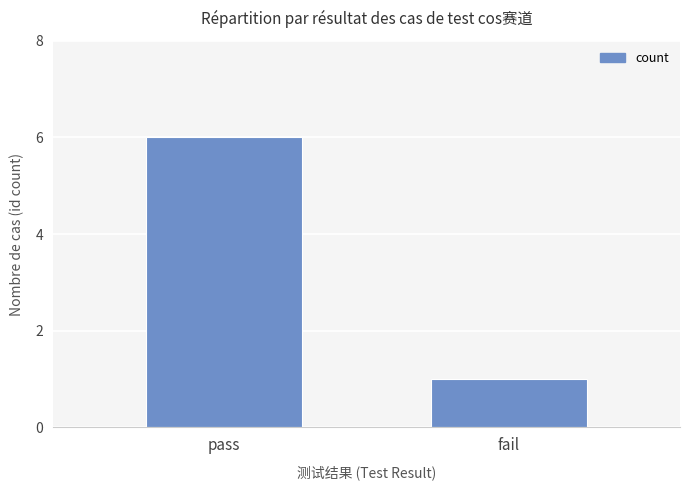

List the labels in order of value, largest first.

pass, fail